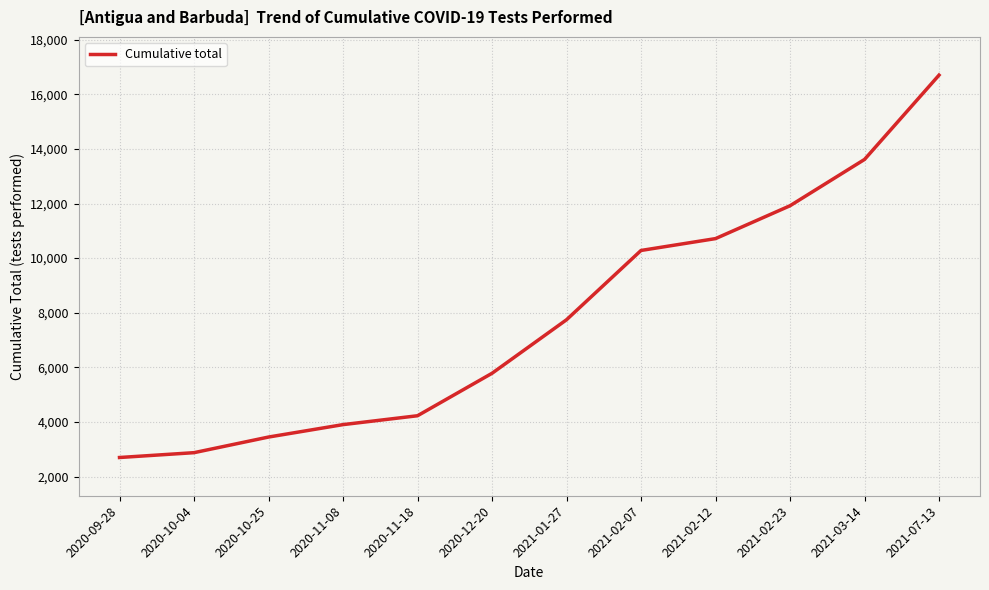

The chart shows a value of 4230 at 2020-11-18. True or false?

True